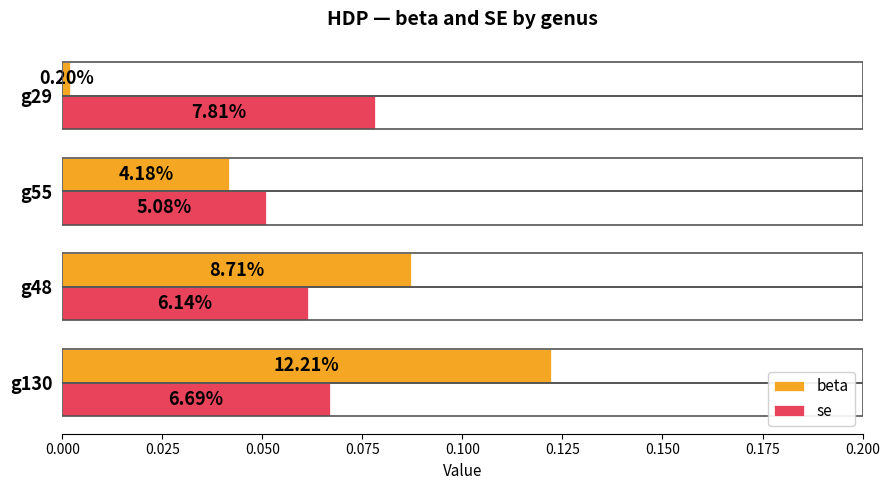

What are all the series names shown in the legend?

beta, se